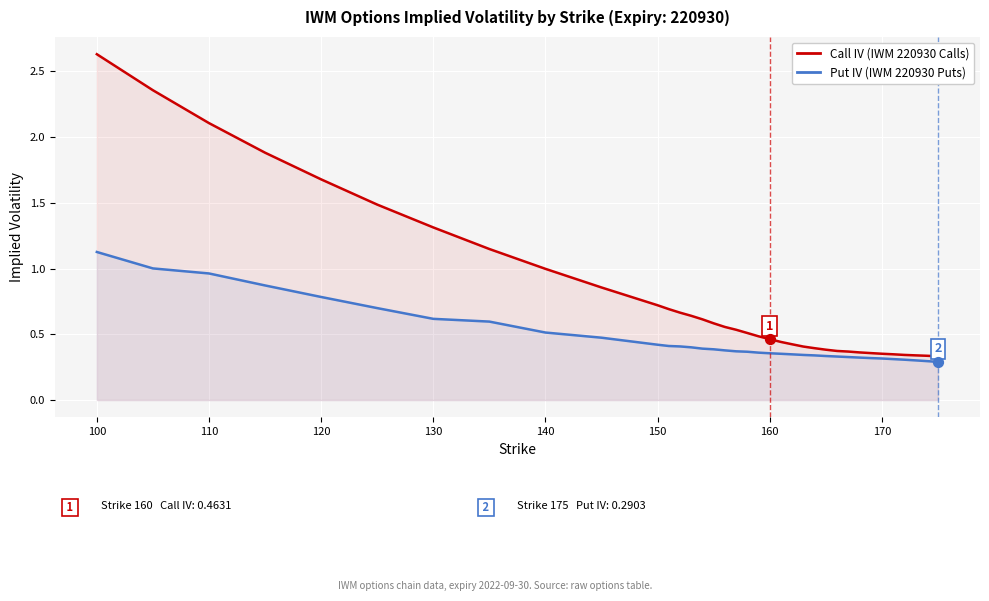

Which series contains the highest Y value?

Call IV (IWM 220930 Calls)